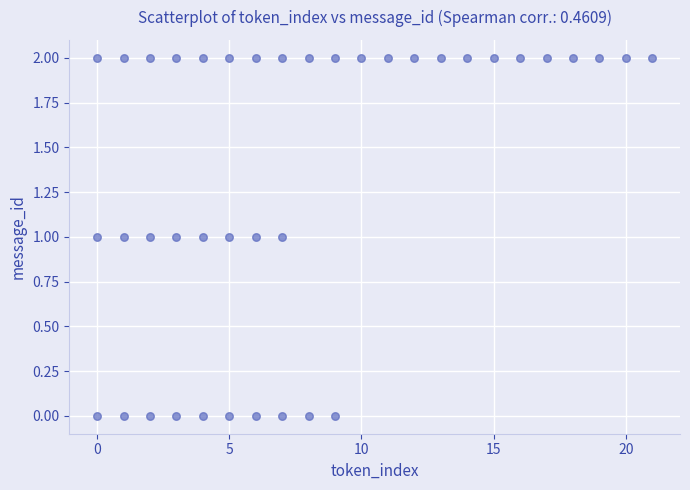

What is the range of X values (max minus min)?

21